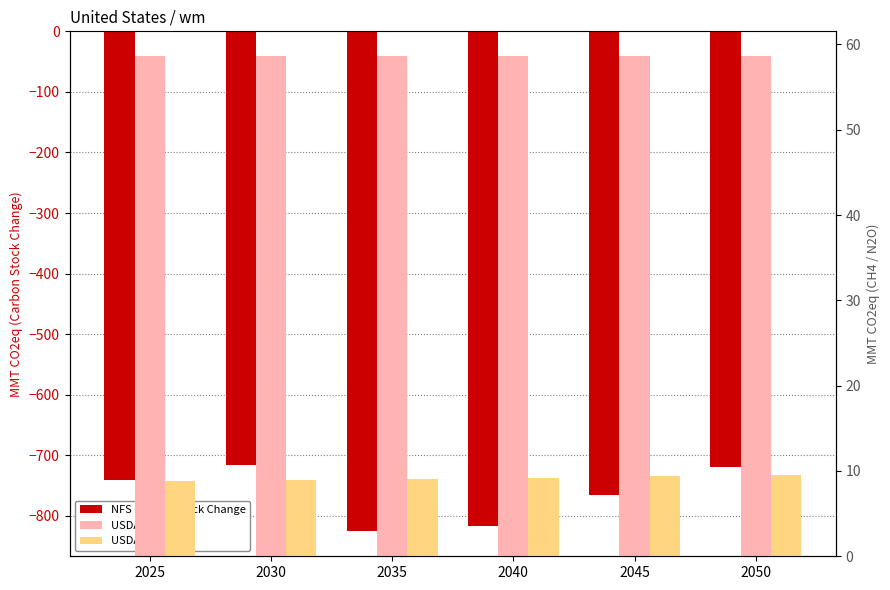

The value of USDA CH4 at 2035 is 58.6. True or false?

True